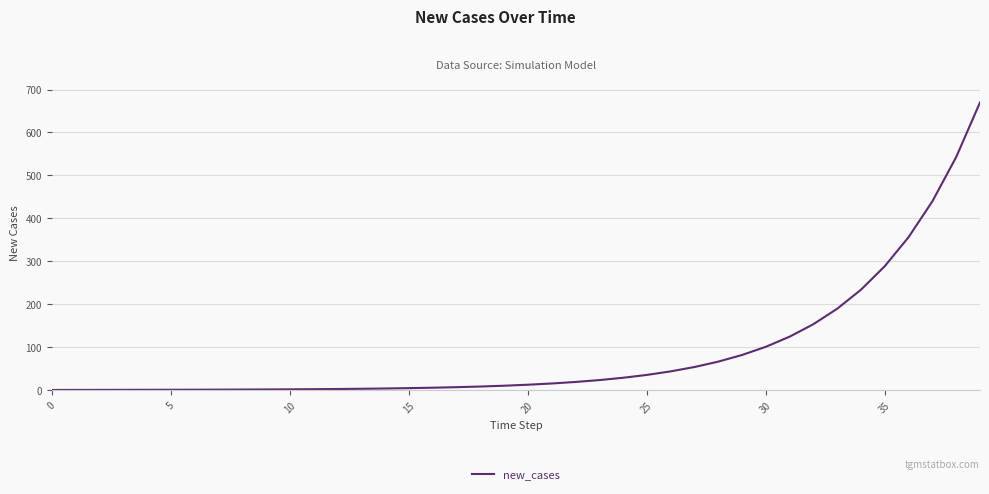

What is the maximum value shown in the chart?

670.0